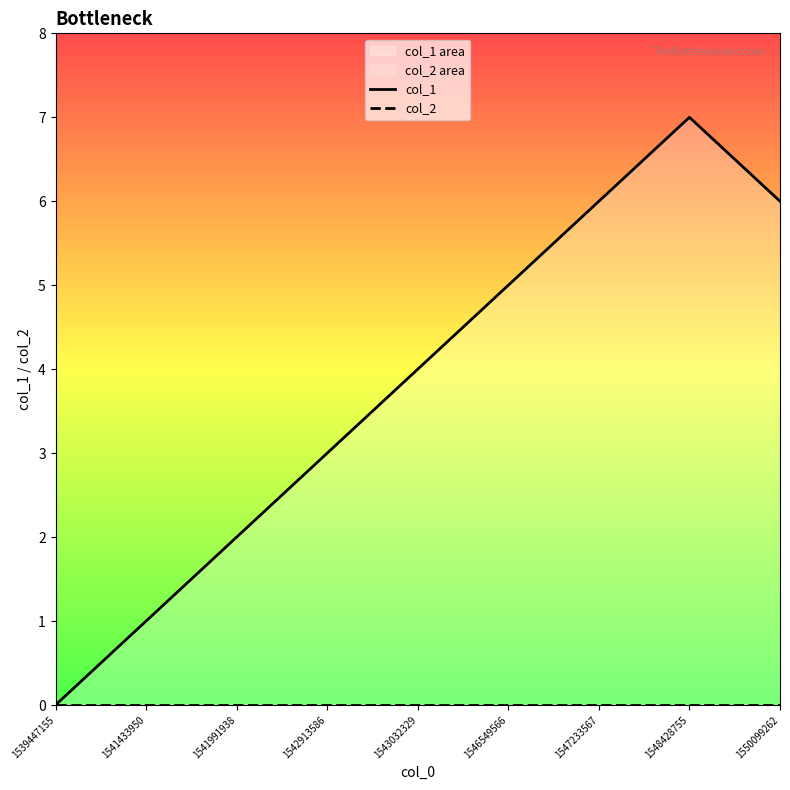

Where does the col_1 series first go above 4?

1546549566